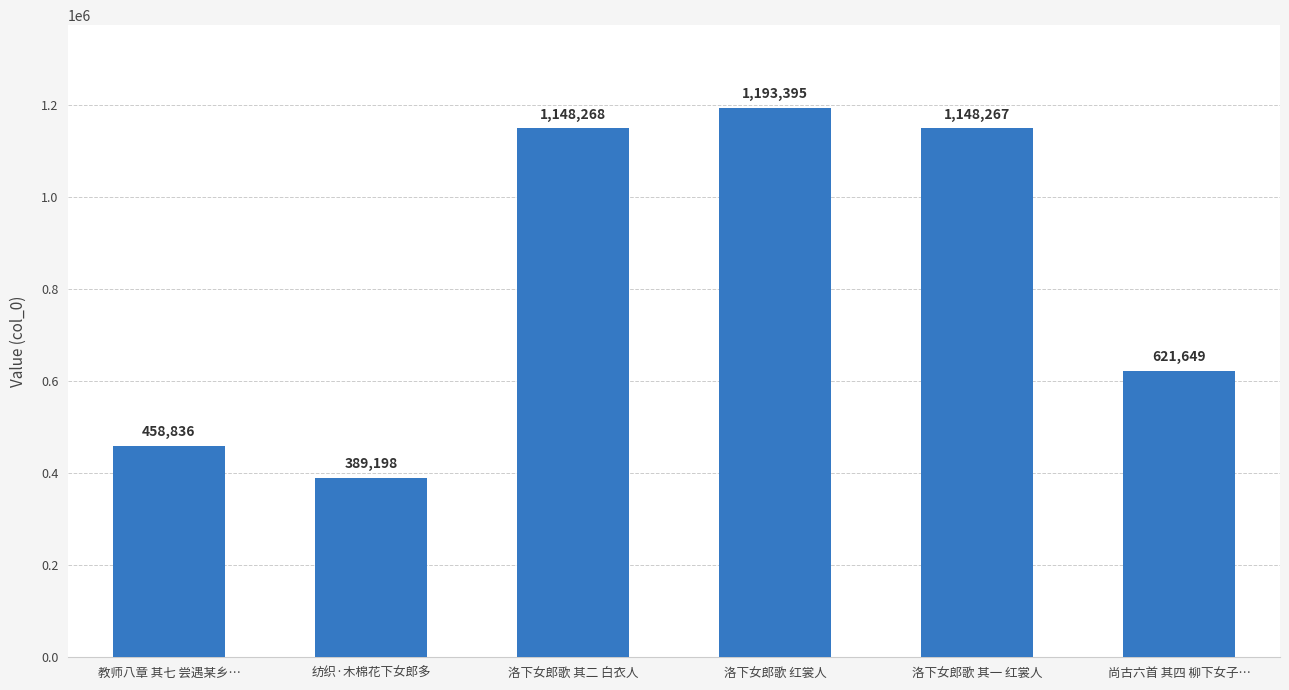

What is the value of the 2nd bar from the left?

389198